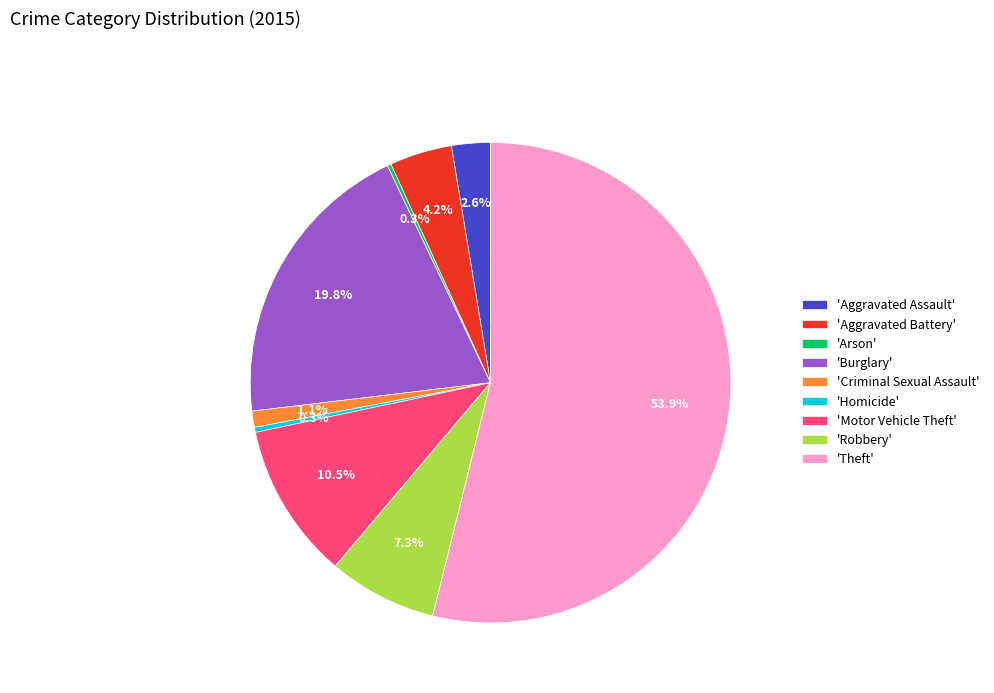

What is the majority slice?

'Theft'